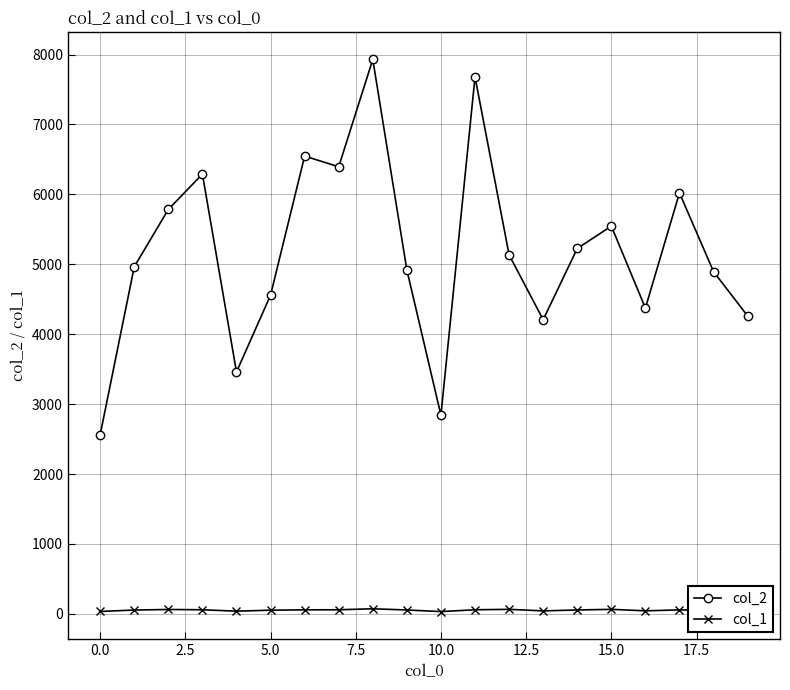

How many data points in col_1 are less than 56?

9